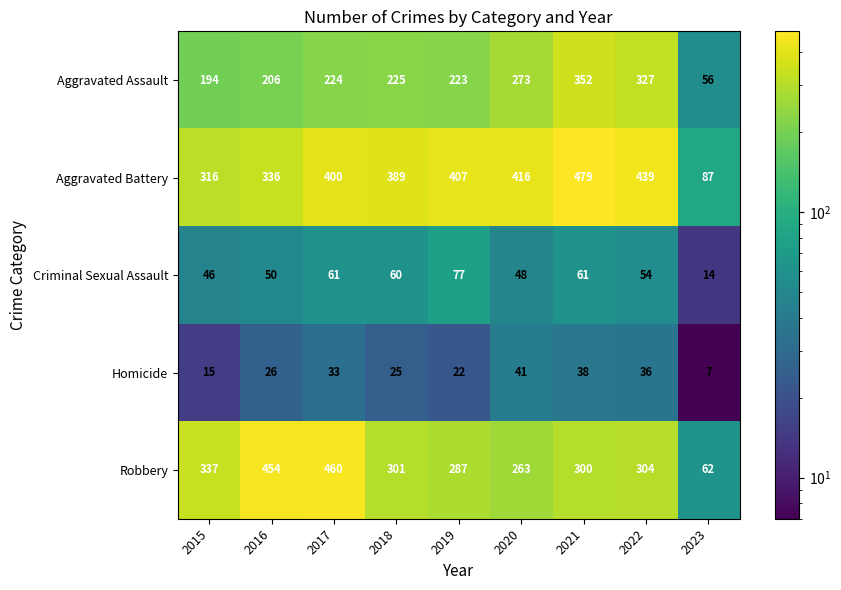

What is the spread (max minus min) of values at 2021?

441